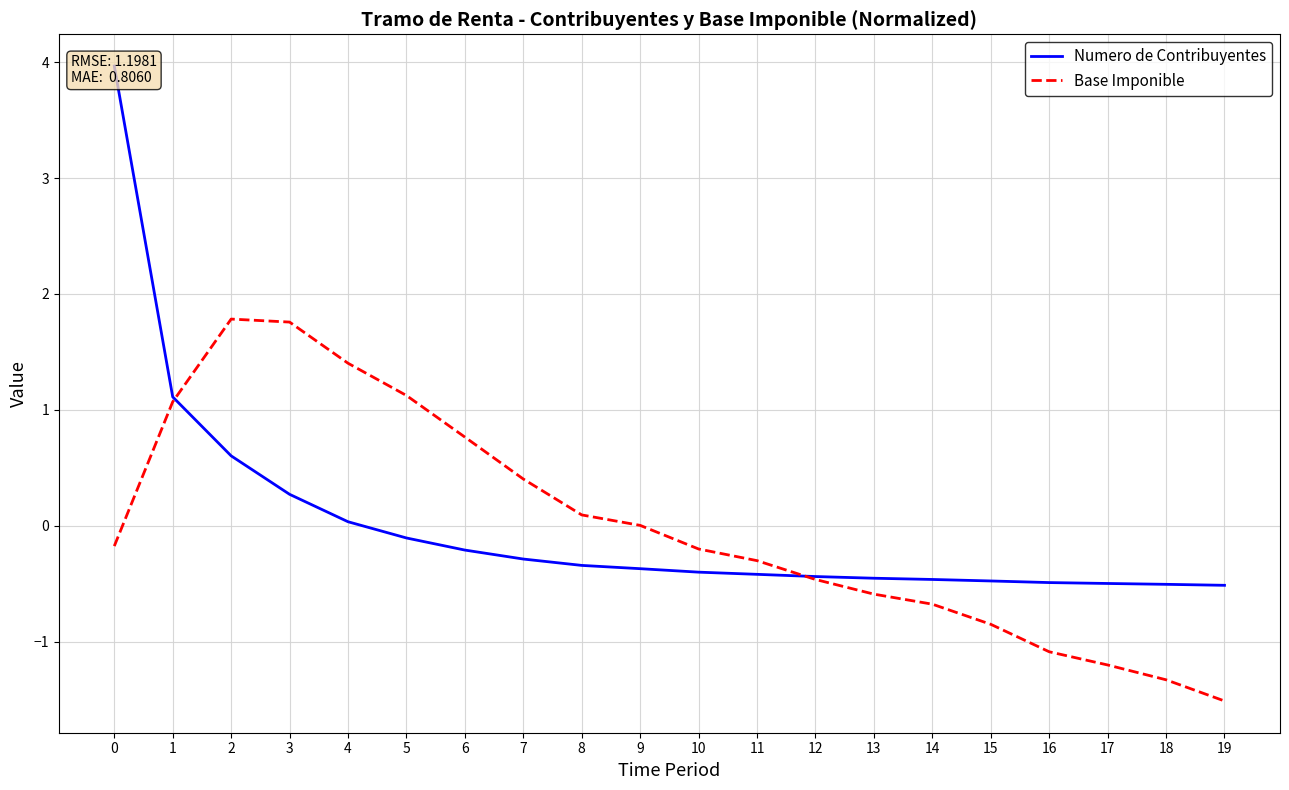

Reading left to right, list all the values displayed in this chart.

Numero de Contribuyentes: 0=4.0	1=1.1	2=0.6	3=0.3	4=0.0	5=-0.1	6=-0.2	7=-0.3	8=-0.3	9=-0.4	10=-0.4	11=-0.4	12=-0.4	13=-0.5	14=-0.5	15=-0.5	16=-0.5	17=-0.5	18=-0.5	19=-0.5
Base Imponible: 0=-0.2	1=1.1	2=1.8	3=1.8	4=1.4	5=1.1	6=0.8	7=0.4	8=0.1	9=0.0	10=-0.2	11=-0.3	12=-0.5	13=-0.6	14=-0.7	15=-0.9	16=-1.1	17=-1.2	18=-1.3	19=-1.5